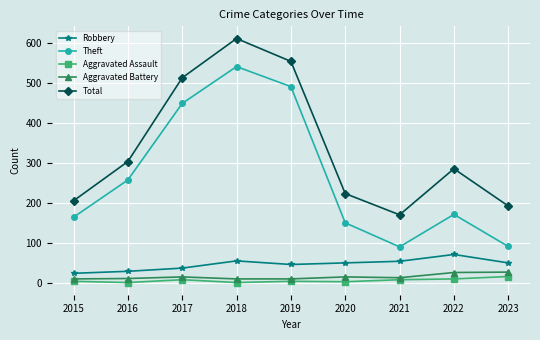

What is the value of the Theft point at the 8th from the left?

172